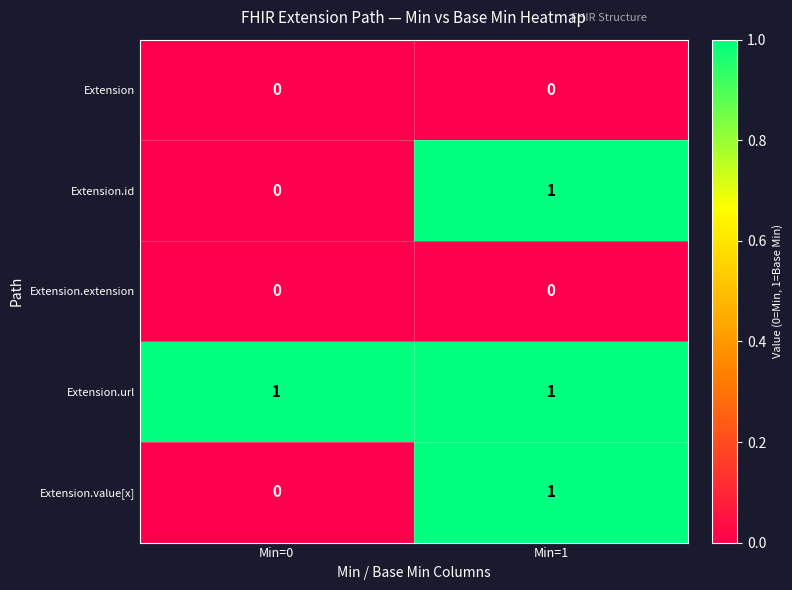

What is the difference between the highest and lowest values at Min=0?

1